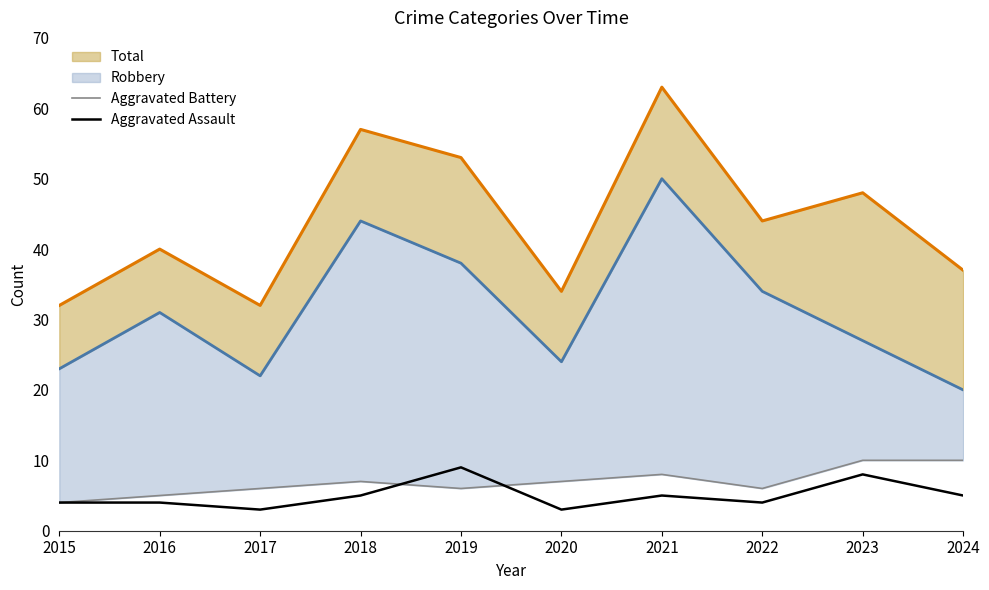

Which category has the lowest value in the Aggravated Assault series?

2017